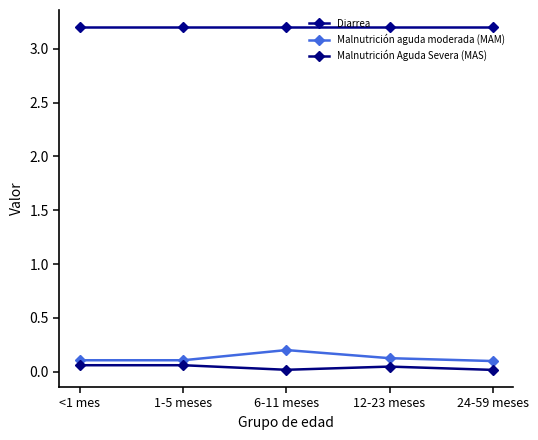

True or false: Diarrea has more than 2 points higher than both neighbors.

False